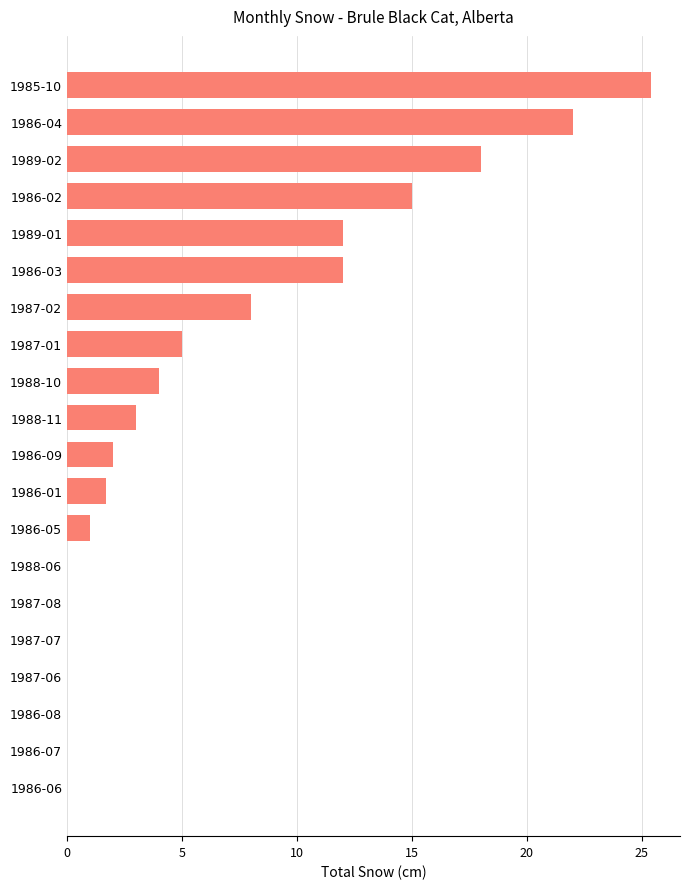

How many series are shown in this chart?

1